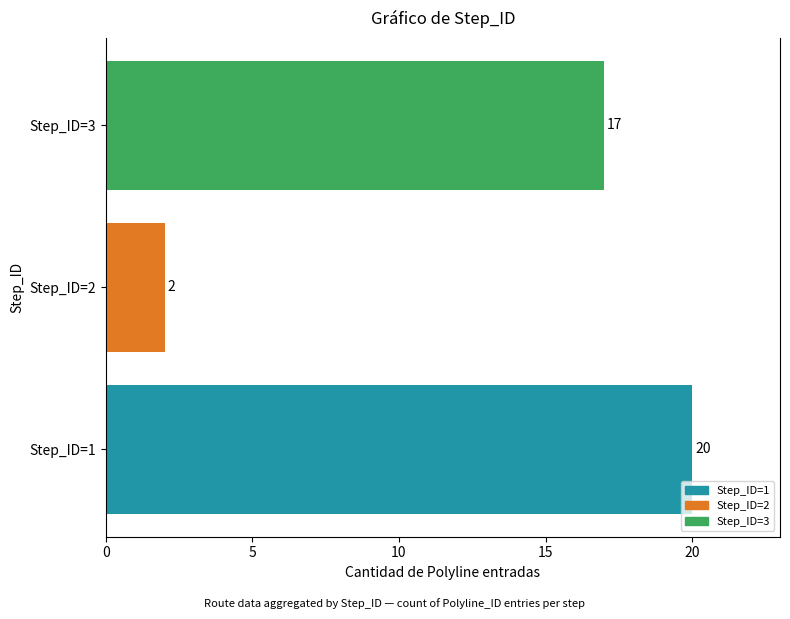

What is the change in value from Step_ID=2 to Step_ID=3?

+15